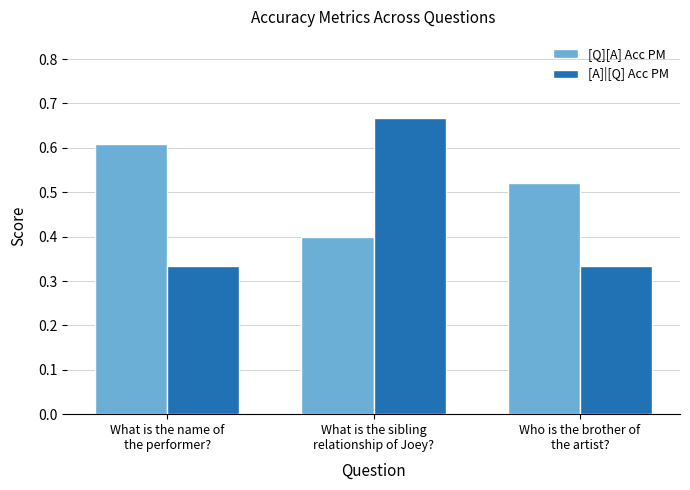

What is the sum of all [A]|[Q] Acc PM values?

1.3